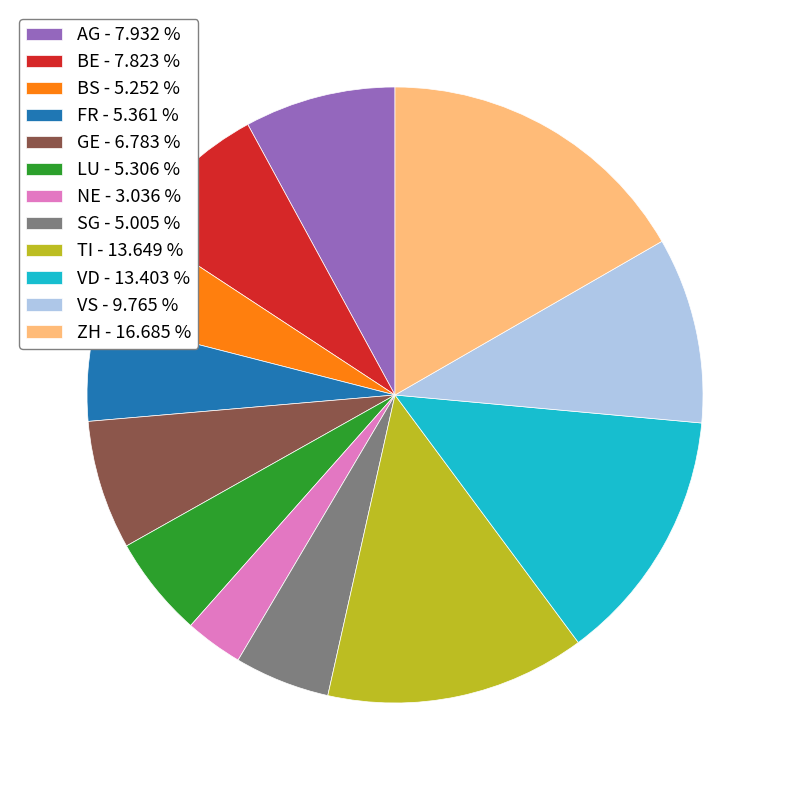

What is the ratio of the value at VS - 9.765 % to the value at ZH - 16.685 %?

0.6